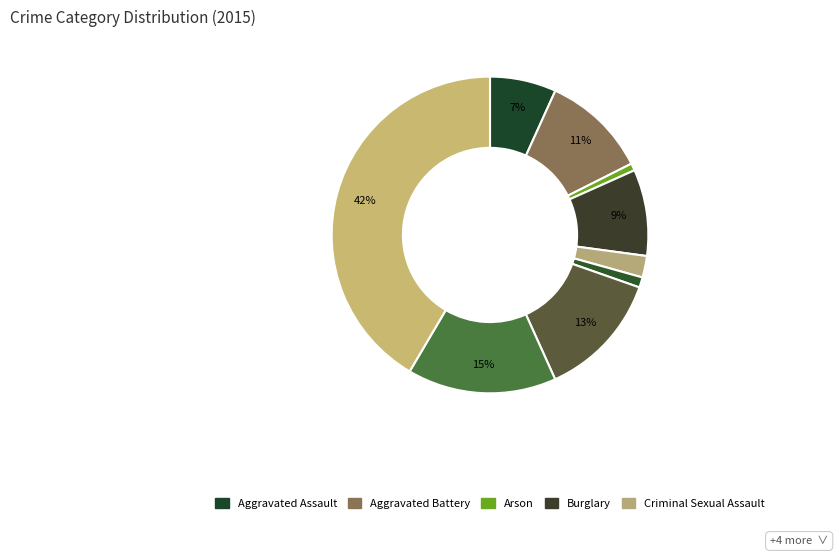

Is there any slice that represents more than half of the pie?

No